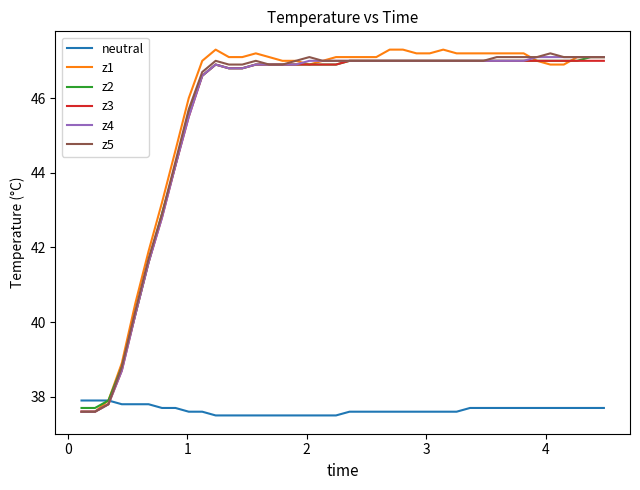

Which series has the widest spread of values?

z1